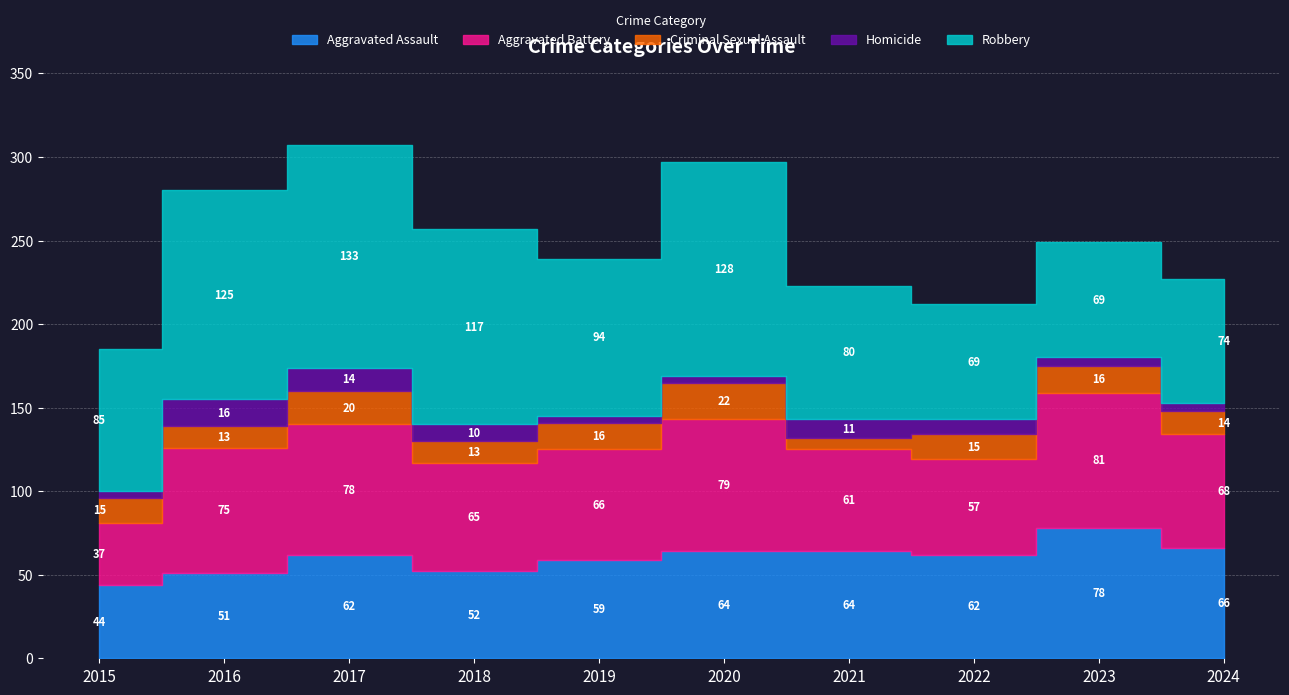

Reading left to right, list all the values displayed in this chart.

Aggravated Assault: 2015=44	2016=51	2017=62	2018=52	2019=59	2020=64	2021=64	2022=62	2023=78	2024=66
Aggravated Battery: 2015=37	2016=75	2017=78	2018=65	2019=66	2020=79	2021=61	2022=57	2023=81	2024=68
Criminal Sexual Assault: 2015=15	2016=13	2017=20	2018=13	2019=16	2020=22	2021=7	2022=15	2023=16	2024=14
Homicide: 2015=4	2016=16	2017=14	2018=10	2019=4	2020=4	2021=11	2022=9	2023=5	2024=5
Robbery: 2015=85	2016=125	2017=133	2018=117	2019=94	2020=128	2021=80	2022=69	2023=69	2024=74